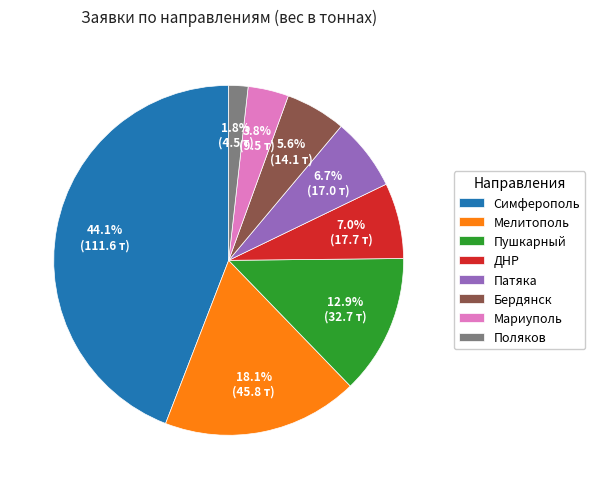

Is the sum of Симферополь and Мелитополь greater than half?

Yes